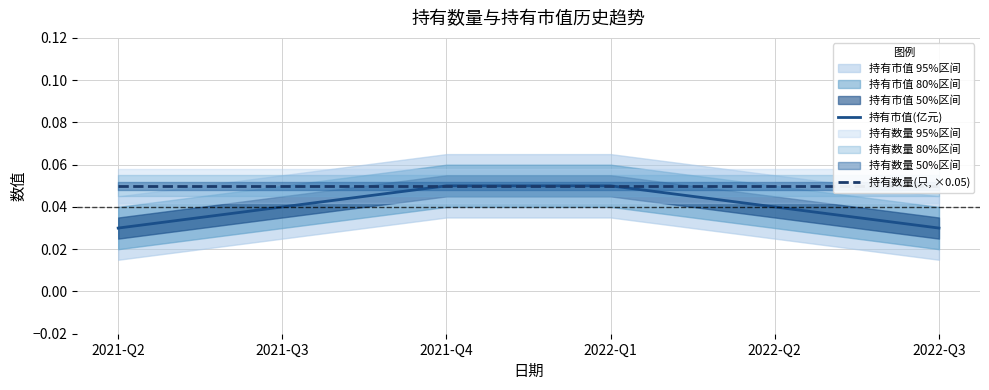

Is the value of 持有市值(亿元) at 2021-Q4 greater than the value of 持有数量(只, ×0.05) at 2022-Q1?

No